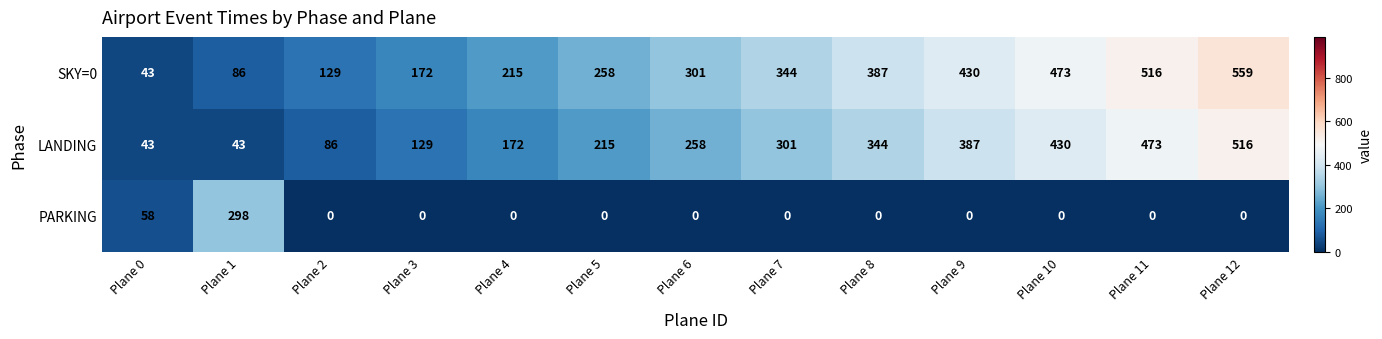

Which label corresponds to the largest value in the chart?

Plane 12